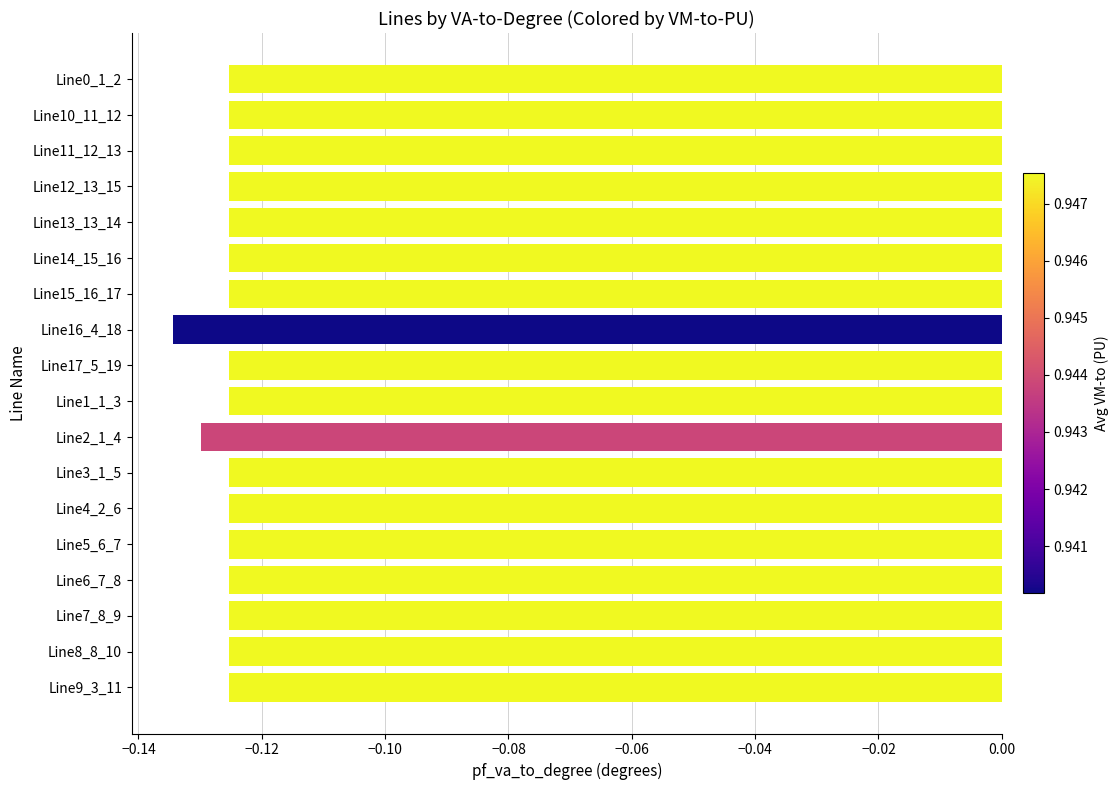

How many bars are there in total?

18